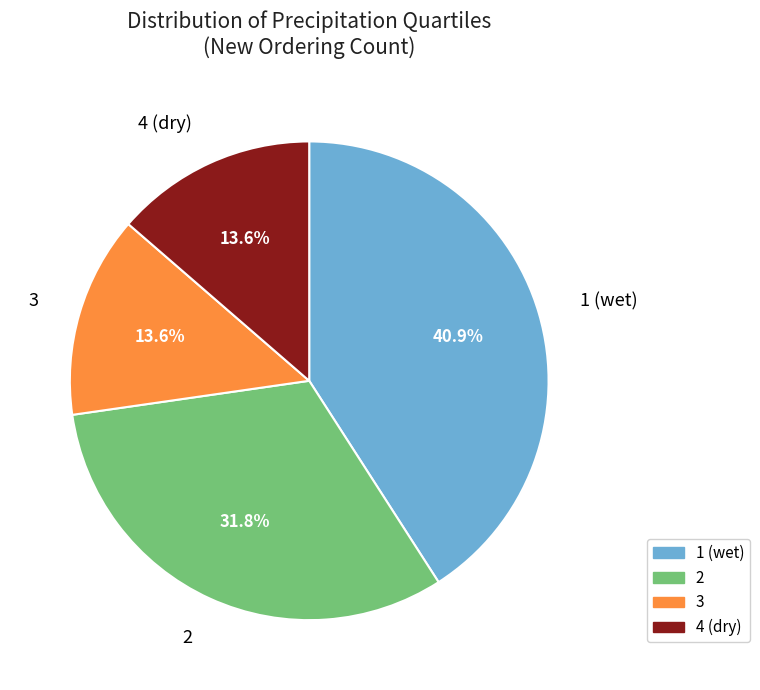

How many segments does this pie chart have?

4